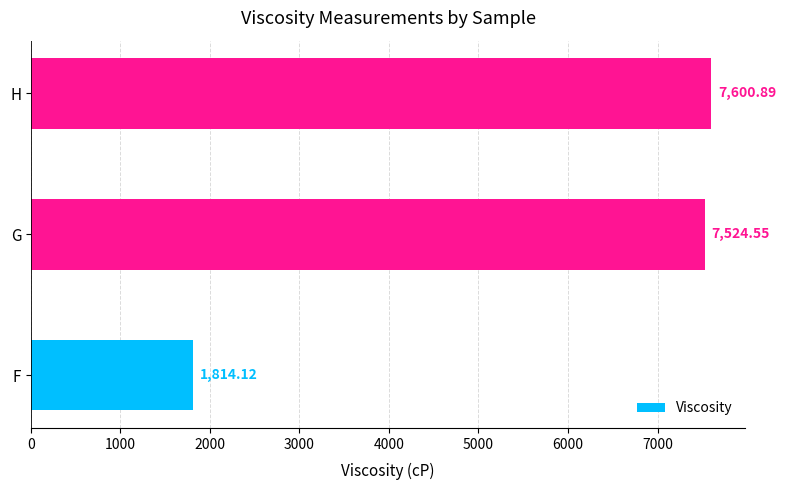

List the labels in order of value, smallest first.

F, G, H